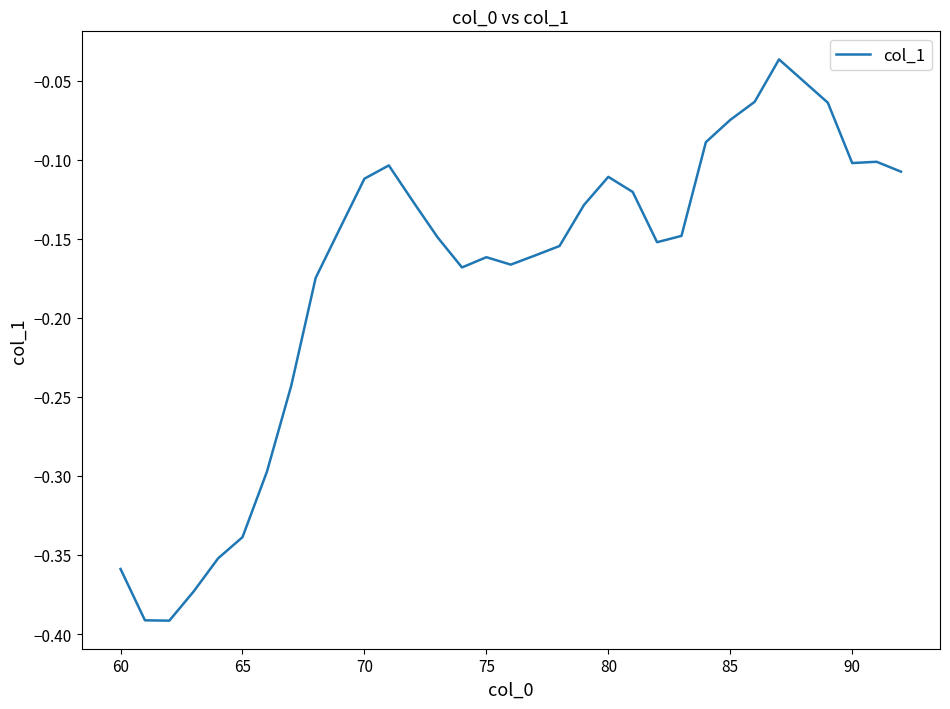

What is the difference between the maximum and minimum values?

0.4